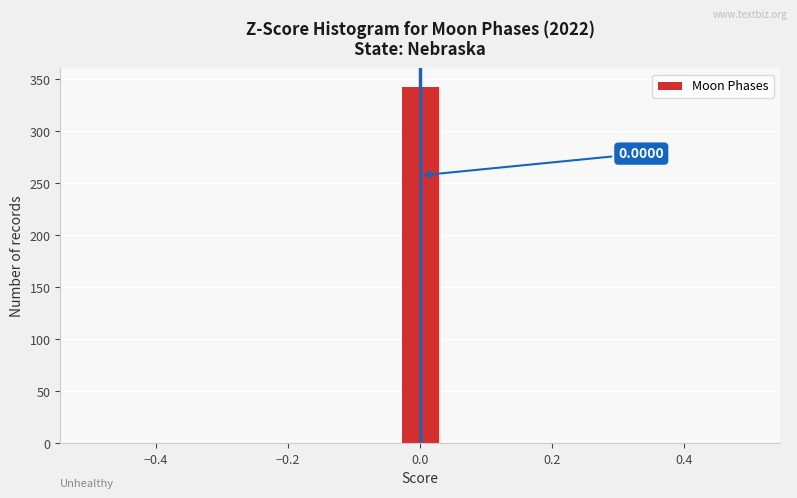

Read against the x-axis, roughly where is the centre of the tallest bar?

0.00